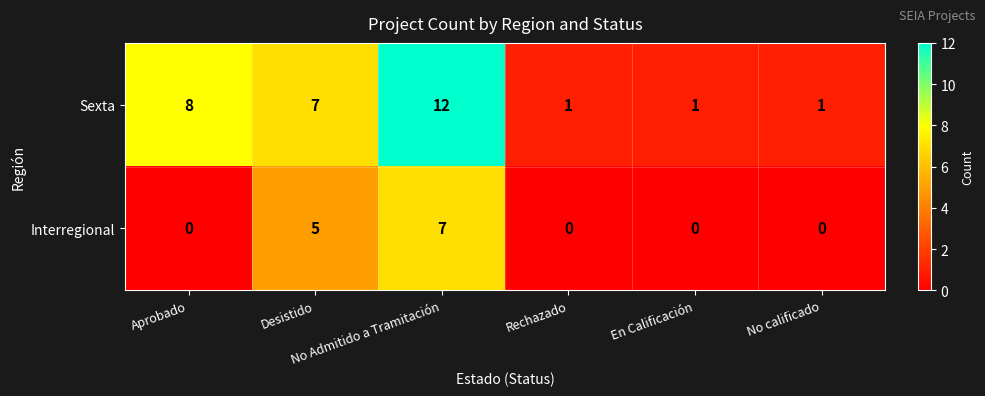

What is the greatest value displayed?

12